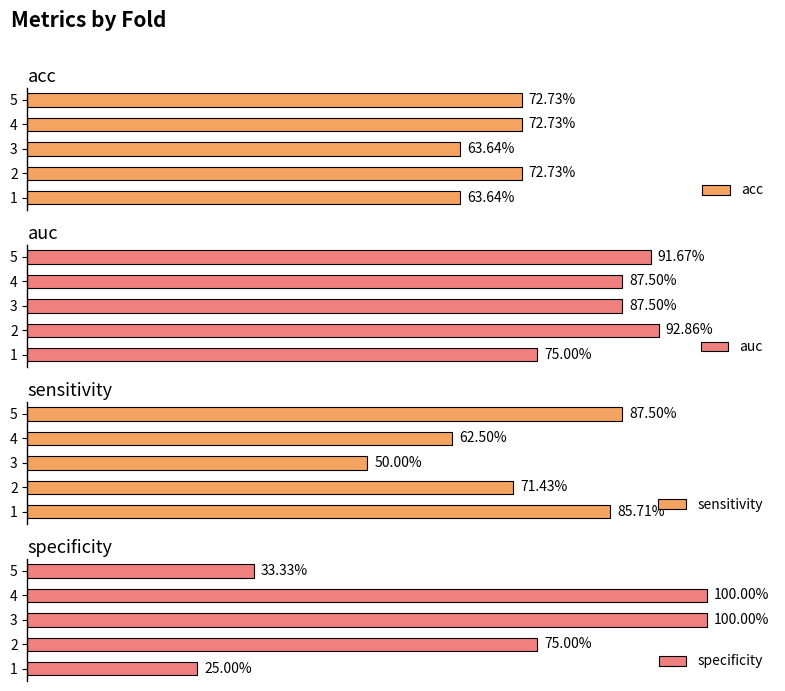

True or false: specificity has a value of 0.8 at 2.

True